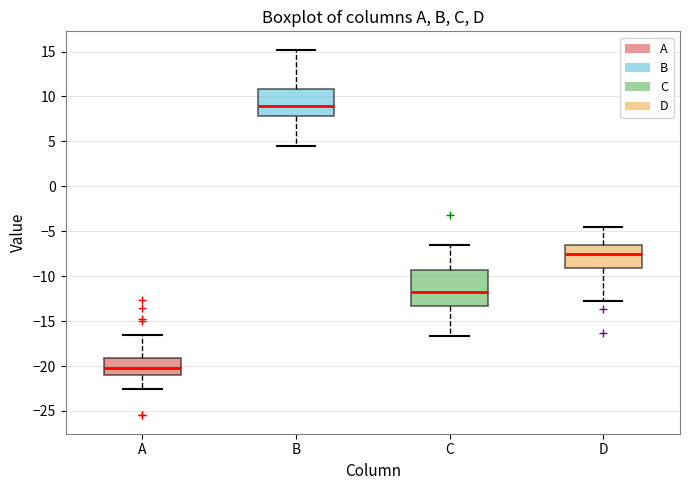

Which box's median line is the lowest?

A